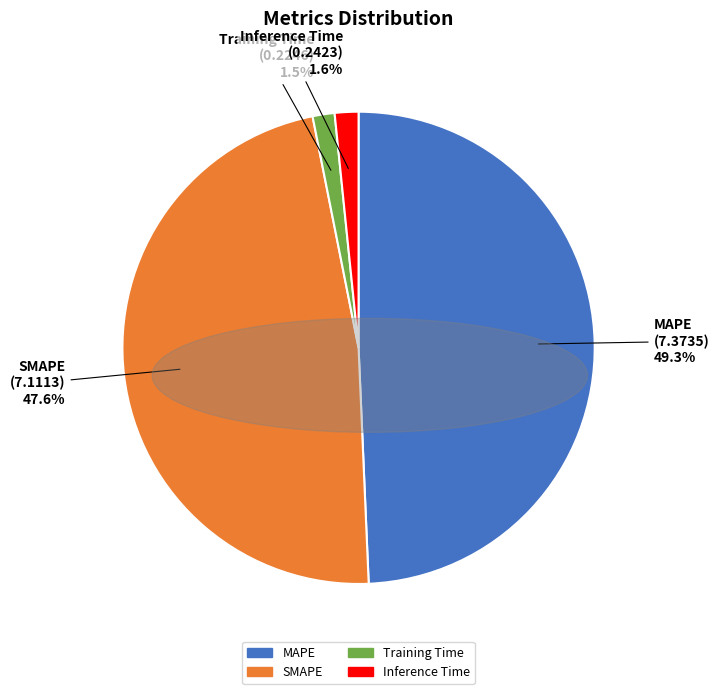

To the nearest percent, what is the difference between the MAPE and Training Time slice percentages?

48%